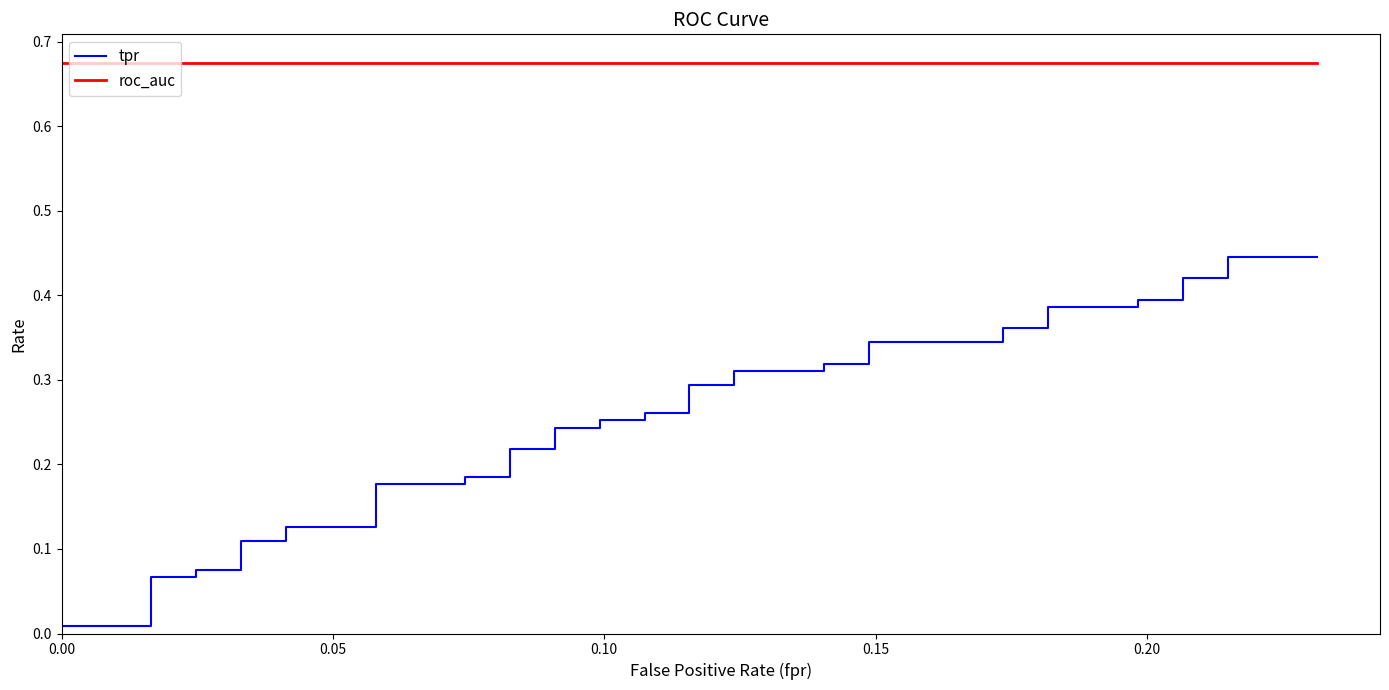

What are all the series names shown in the legend?

tpr, roc_auc